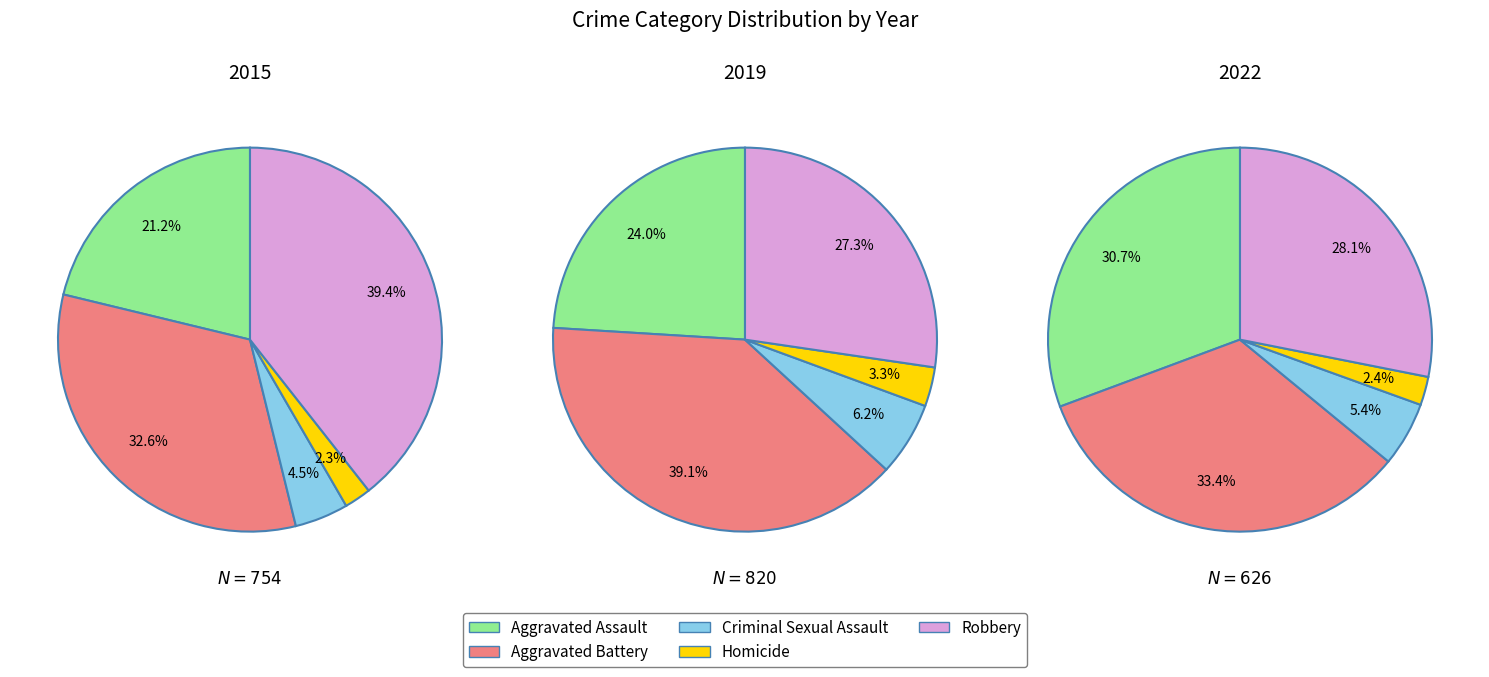

Does Aggravated Battery account for over 50% of the chart?

No